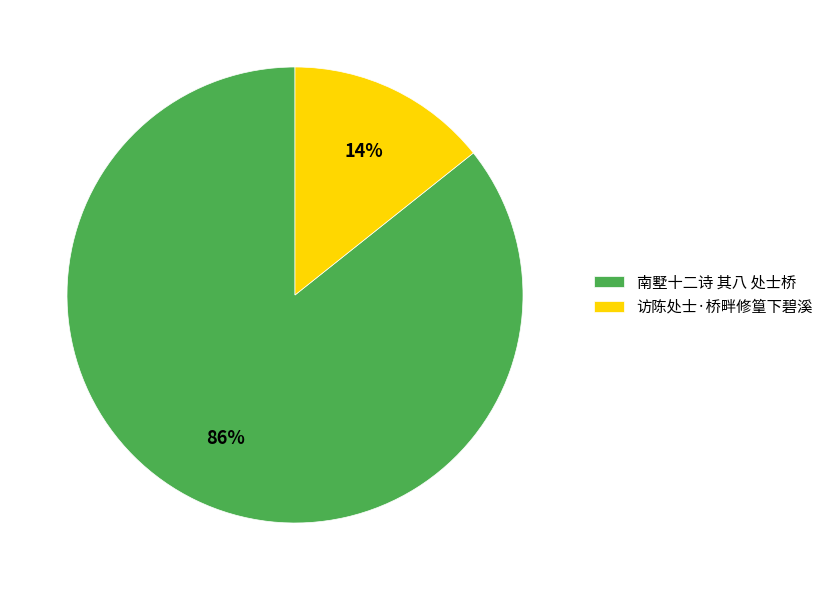

Which slice is the largest?

南墅十二诗 其八 处士桥